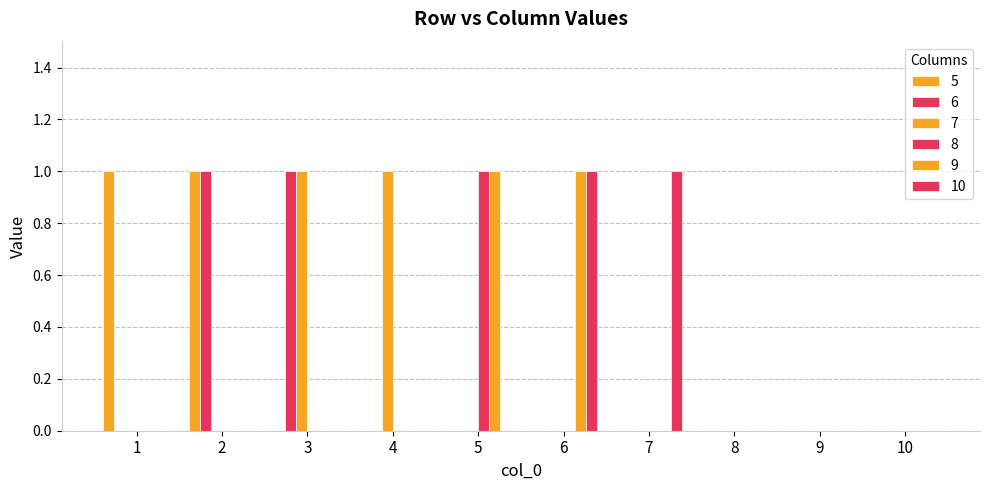

Between 3 and 6, which series saw the biggest shift?

6